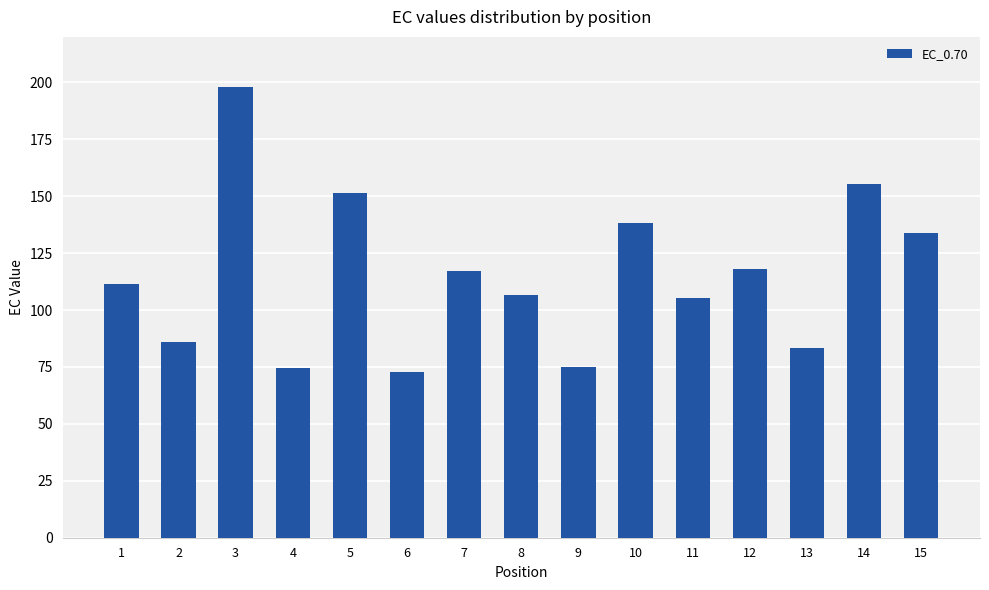

True or false: the data shows 80.9 at 10.

False